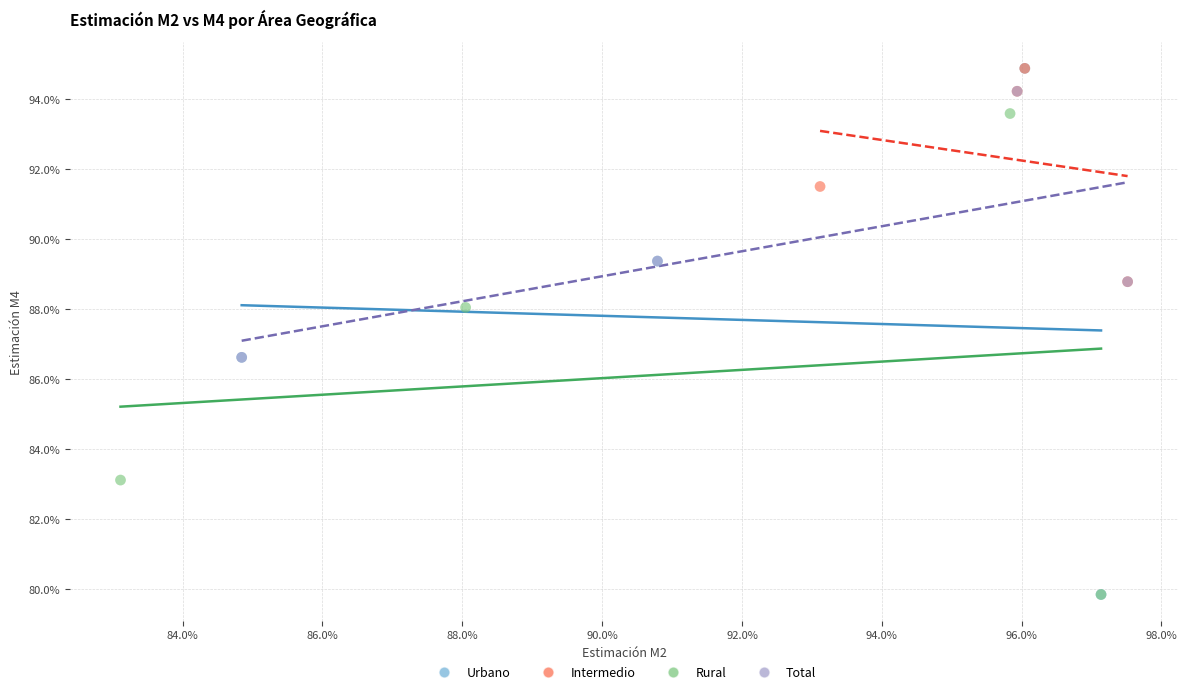

What are all the series names shown in the legend?

Urbano, Intermedio, Rural, Total